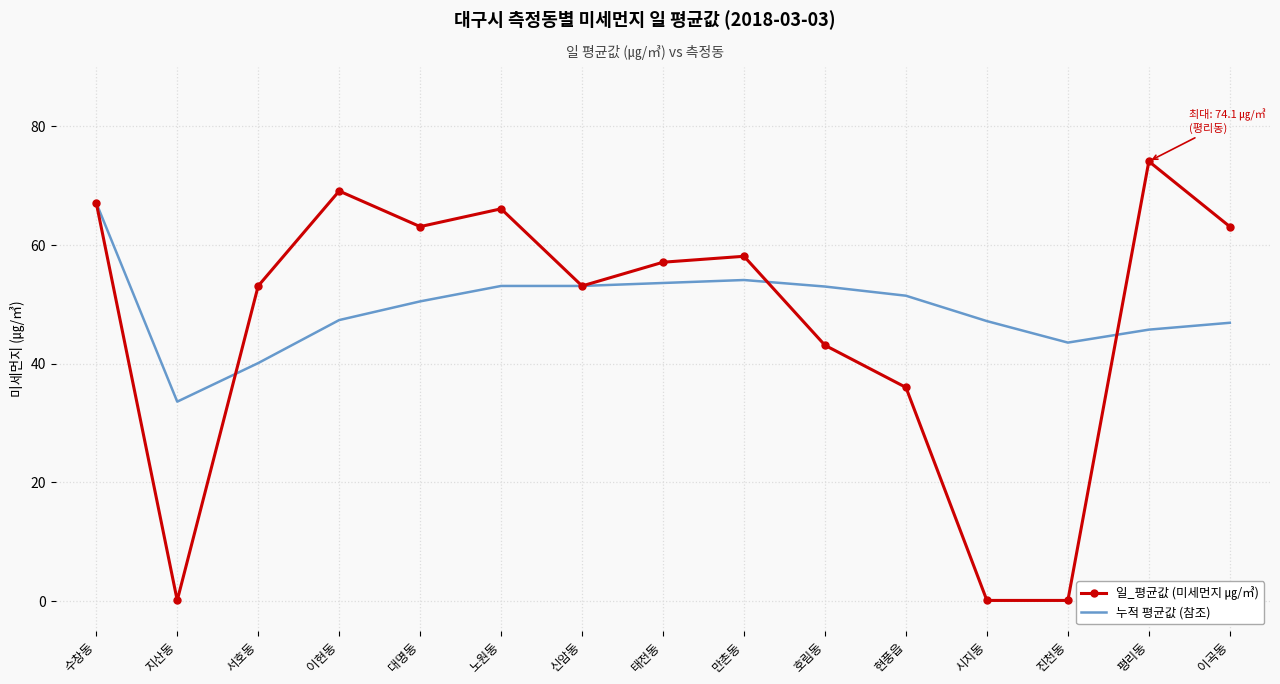

Which series has the widest spread of values?

일_평균값 (미세먼지 ㎍/㎥)